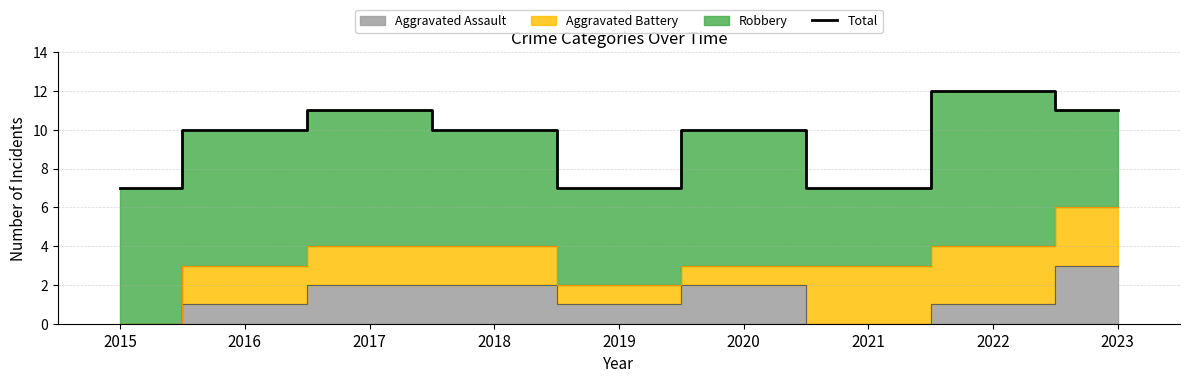

List the labels in order of value, smallest first.

2015, 2019, 2021, 2016, 2018, 2020, 2017, 2023, 2022